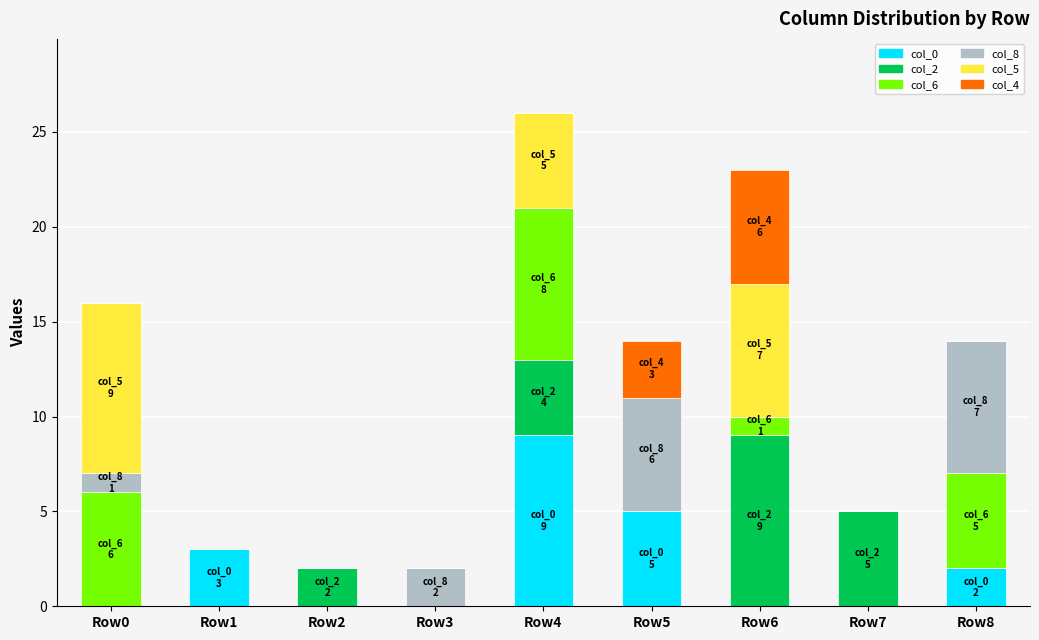

How many col_0 values are between 0 and 3?

7